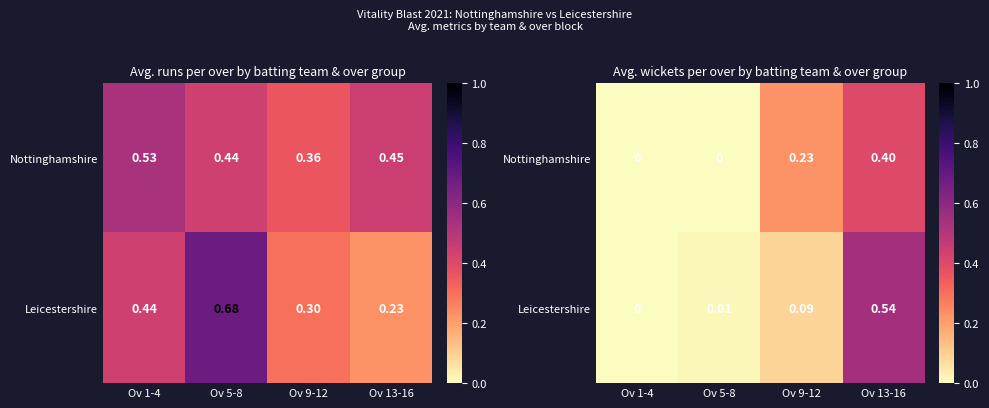

What is the sum of all Nottinghamshire values?

0.6